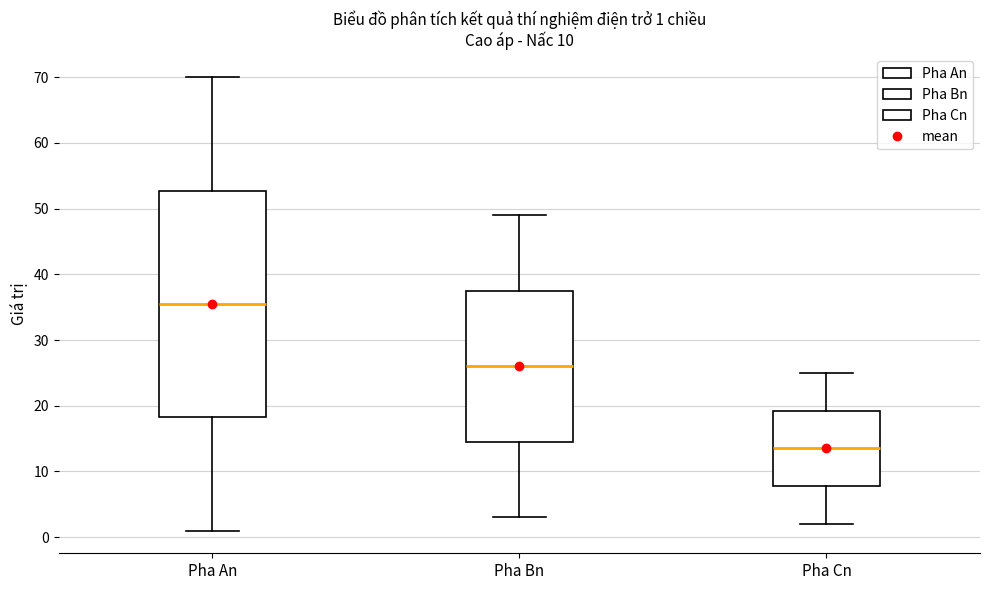

Which box's median line is the highest?

Pha An